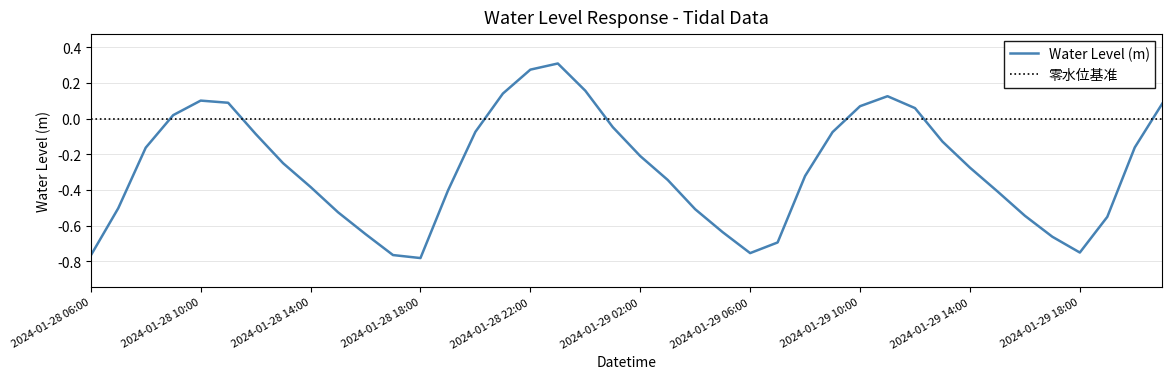

Where is the first local maximum?

2024-01-28 10:00